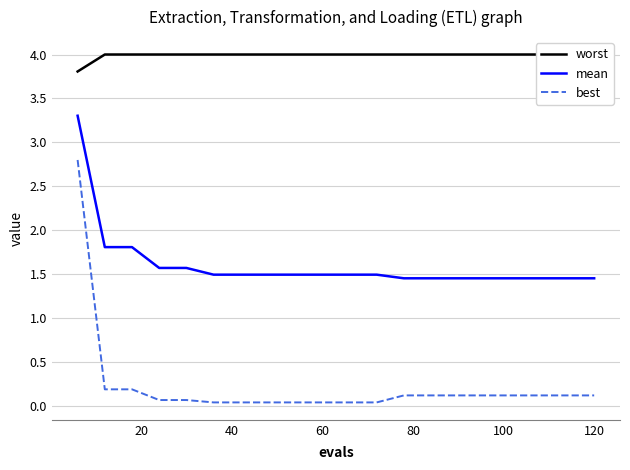

Rank the series by their maximum value, from lowest to highest.

best, mean, worst